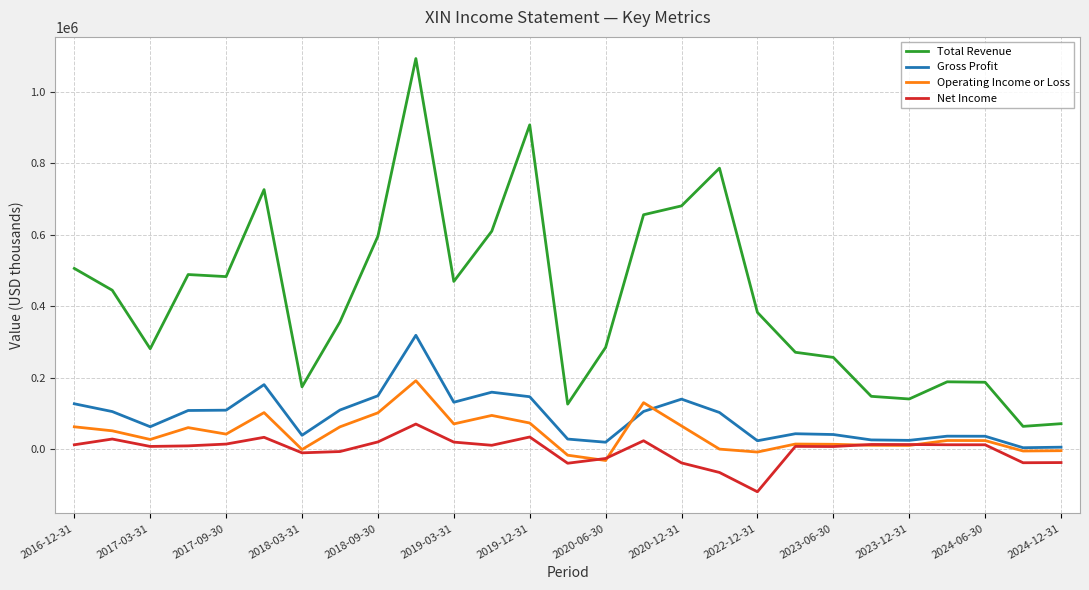

Which series has the largest range (max minus min)?

Total Revenue